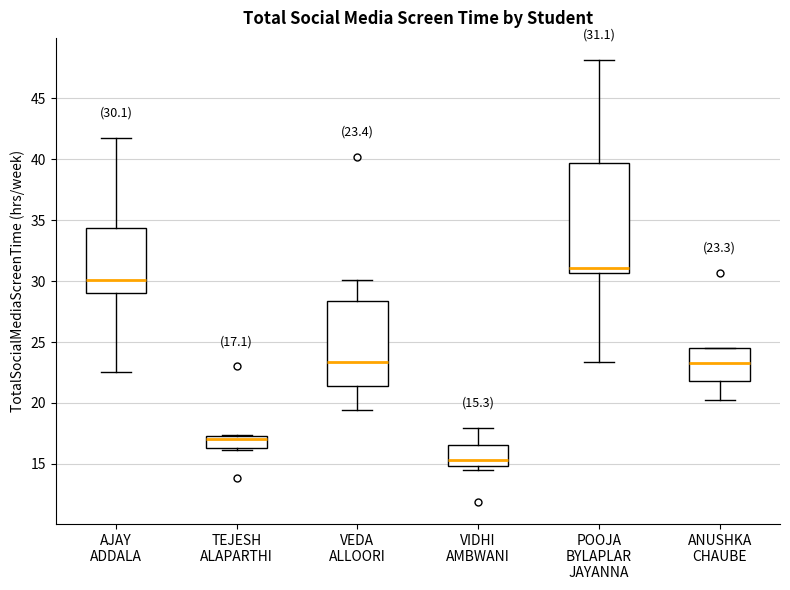

Comparing the boxes themselves (not the whiskers), which one is the tallest?

POOJA BYLAPLAR JAYANNA